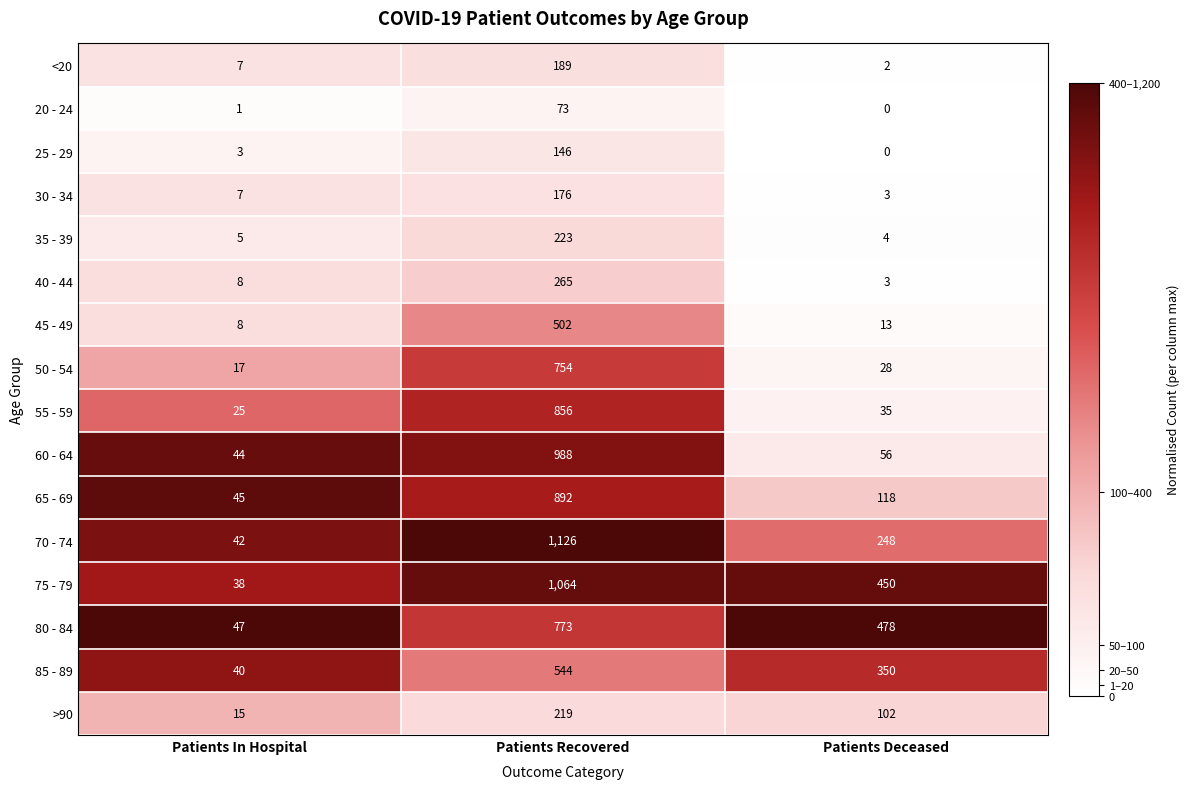

At which label is 35 - 39 closest to 113?

Patients In Hospital